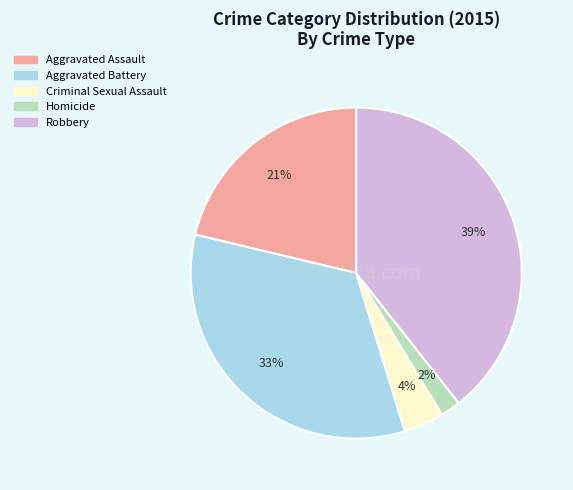

How many segments does this pie chart have?

5